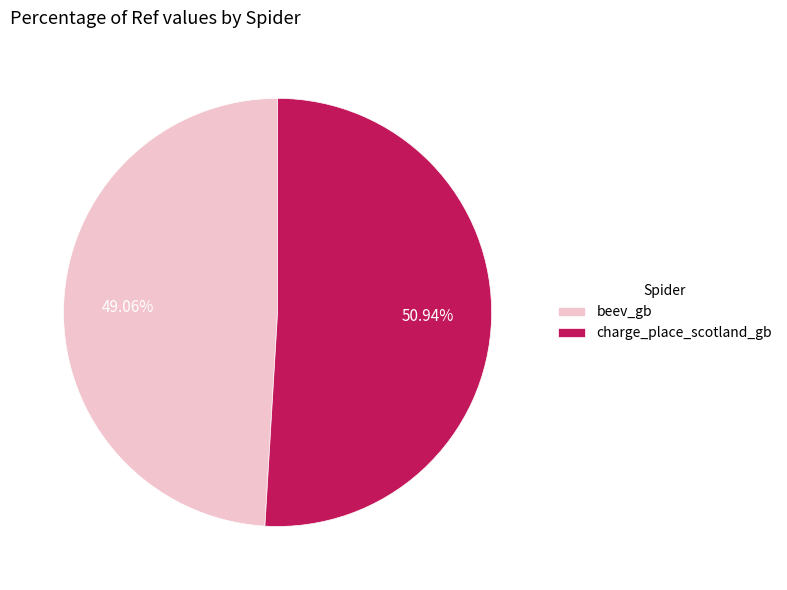

Is there any slice that represents more than half of the pie?

Yes